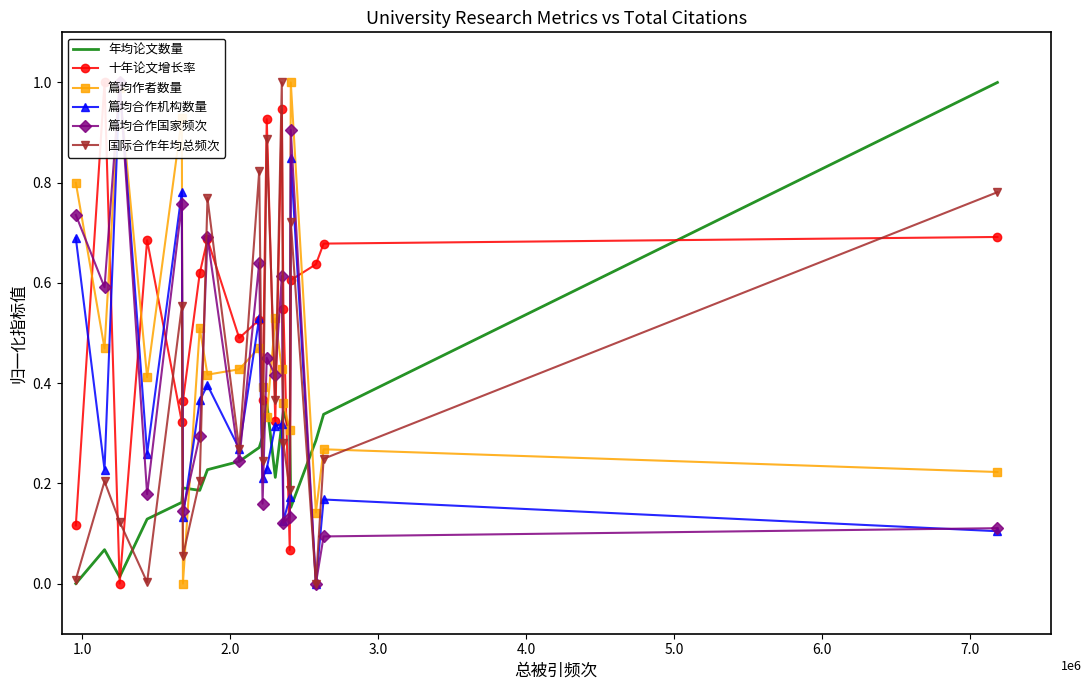

At how many categories does at least one series exceed 0?

20